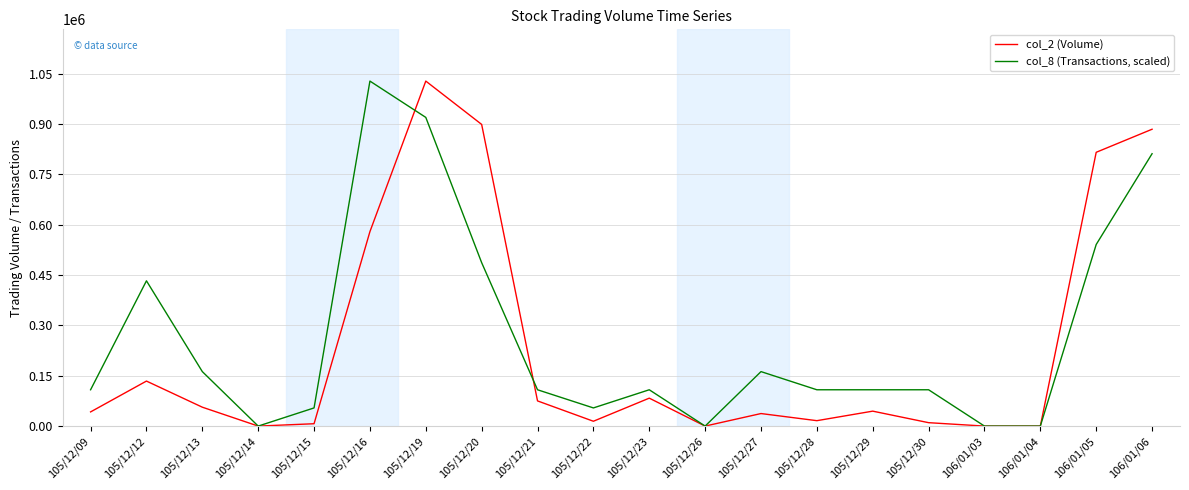

What is the maximum value shown in the chart?

1027700.0